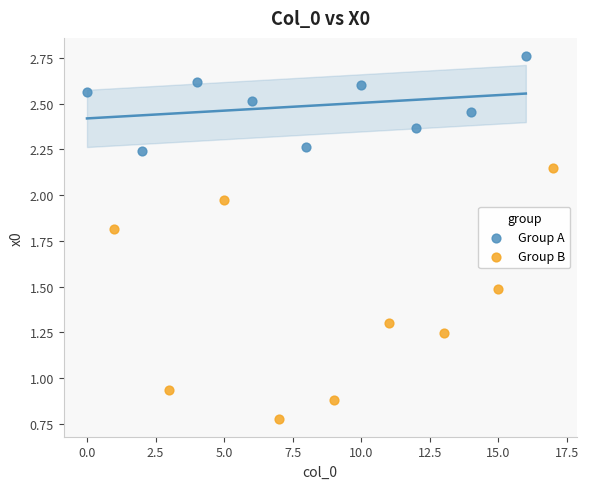

Which series contains the highest Y value?

Group A